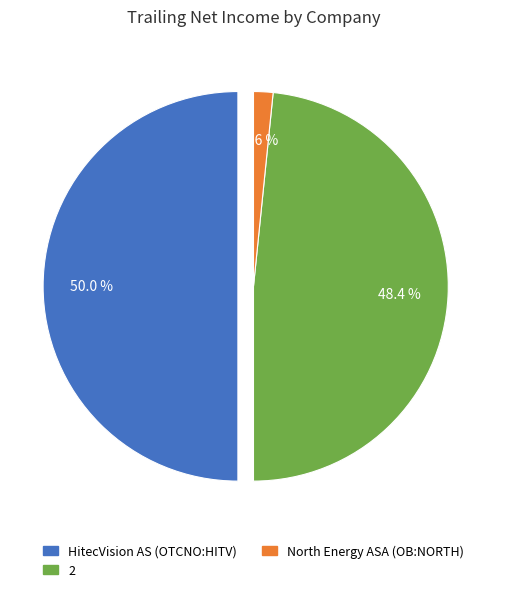

True or false: North Energy ASA (OB:NORTH) accounts for 2% of the total.

True